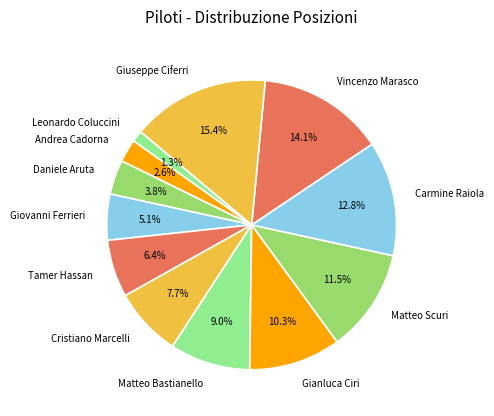

Is there any slice that represents more than half of the pie?

No